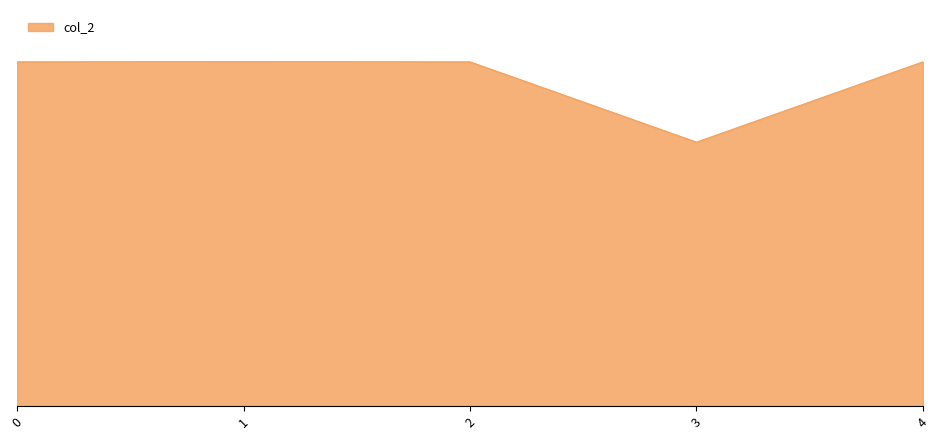

Does the chart have visible grid lines?

No